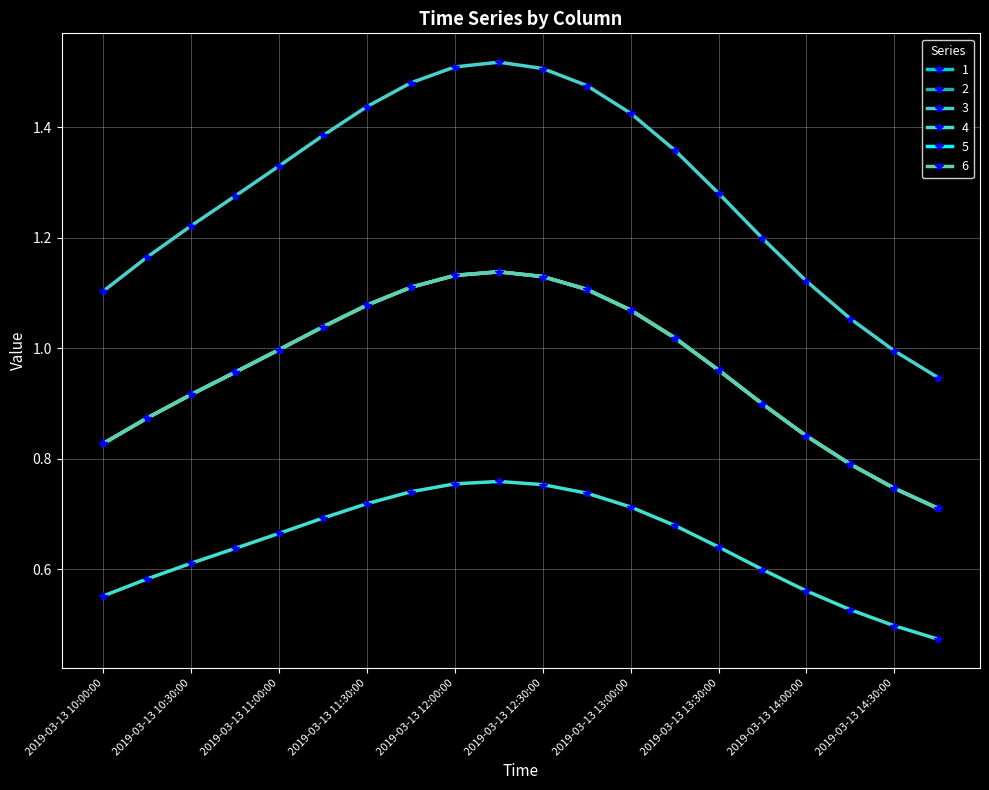

What is the value of the 6 point at the 12th from the left?

1.1